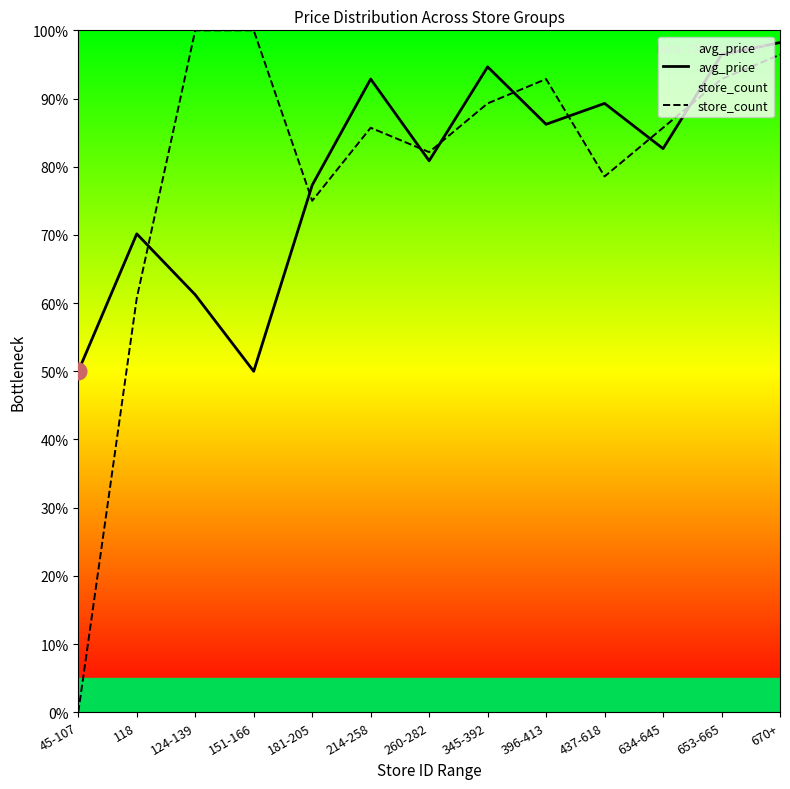

What is the label of the 7th point from the right?

260-282